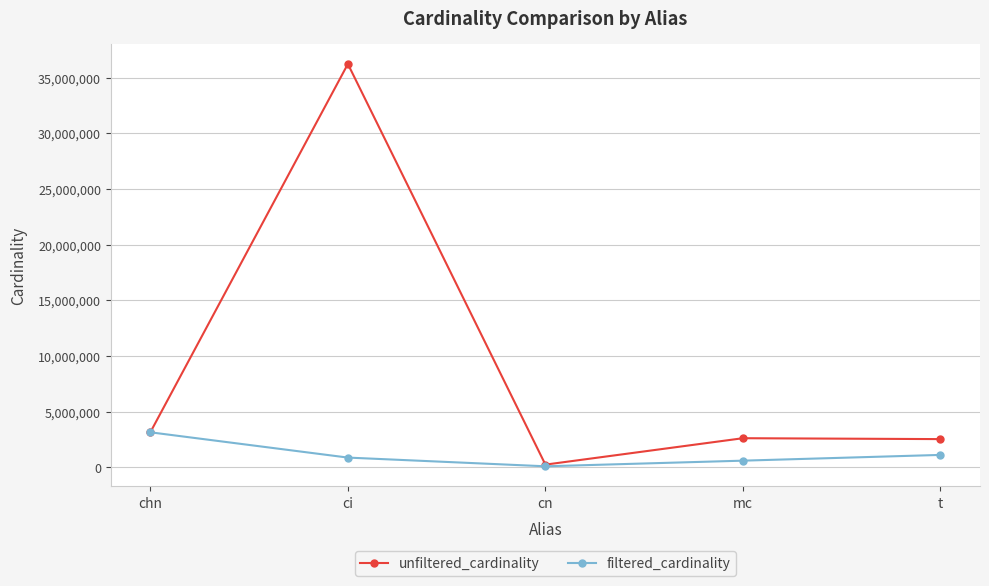

Rank the series by their maximum value, from lowest to highest.

filtered_cardinality, unfiltered_cardinality